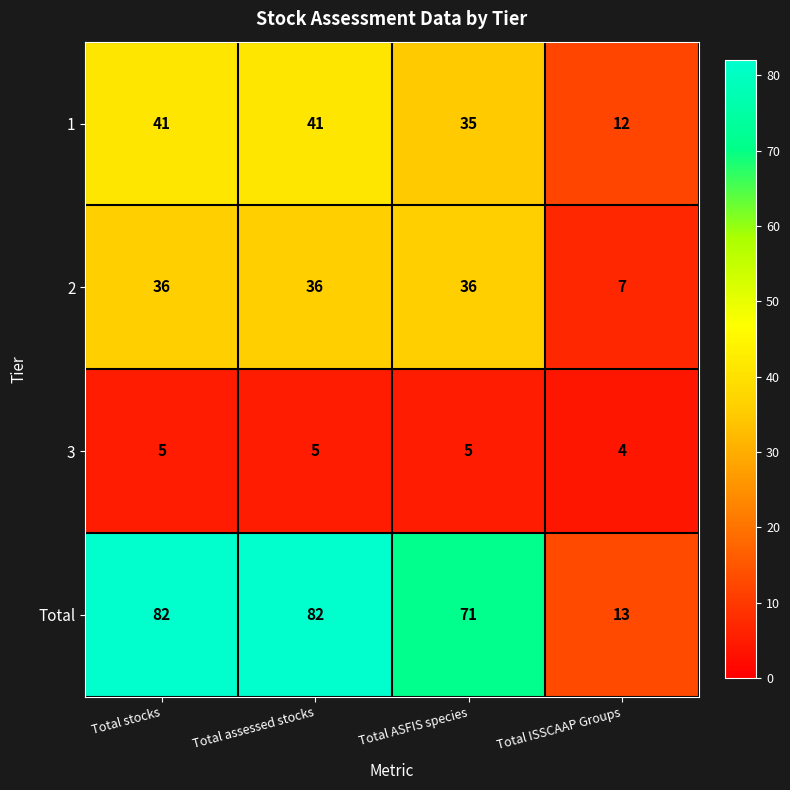

Count the number of categories in the chart.

4